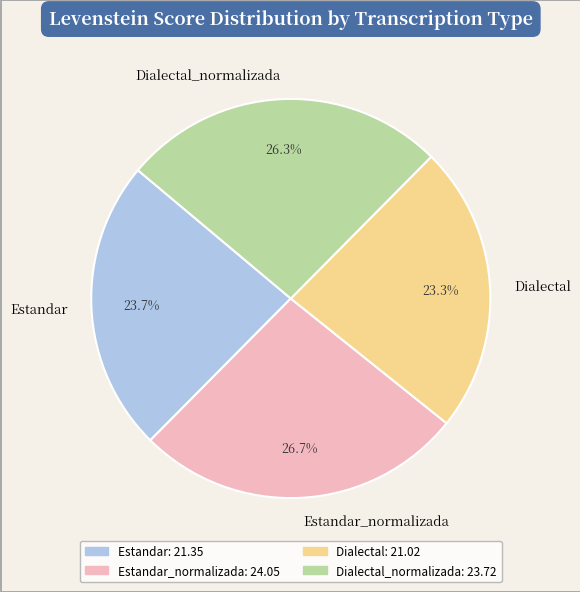

Between Estandar and Estandar_normalizada, which is larger?

Estandar_normalizada